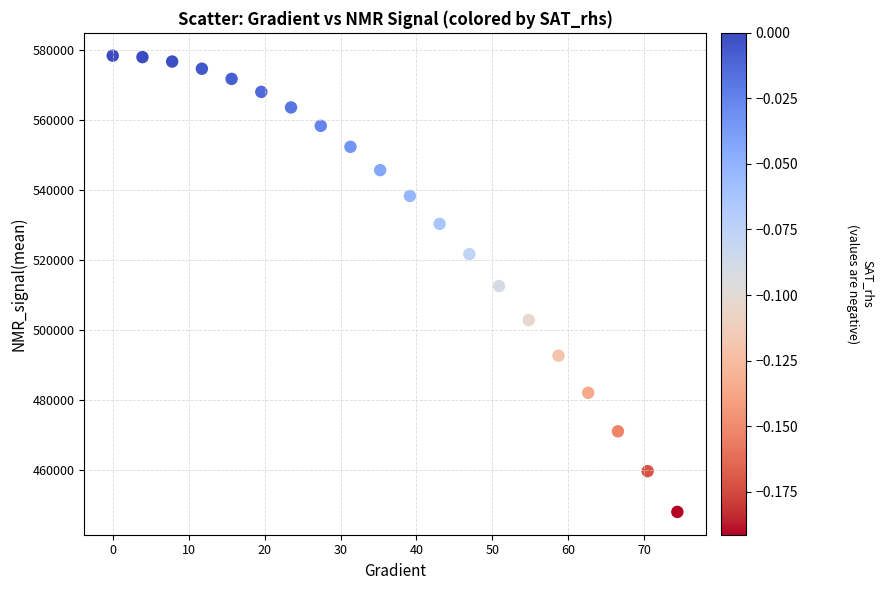

What is the range of Y values (max minus min)?

130481.7